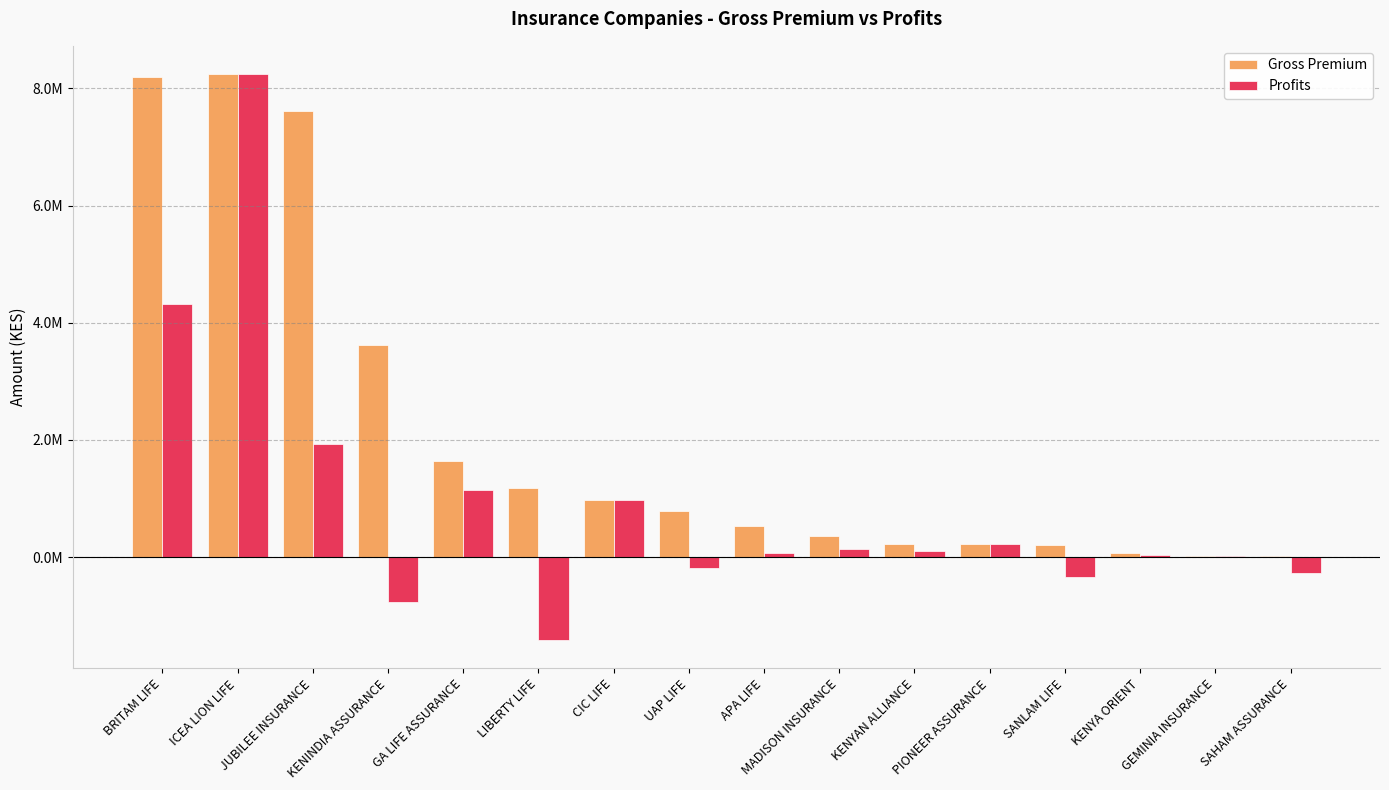

Reading left to right, what are all the values shown in this chart?

Gross Premium: 8190708	8242547	7609803	3624327	1634869	1178199	981143	782945	531105	366621	221335	216927	210414	71179	22765	17977
Profits: 4325397	8242547	1931286	-775343	1137467	-1416875	981143	-187991	68065	132990	96716	216927	-332646	37664	22765	-268566